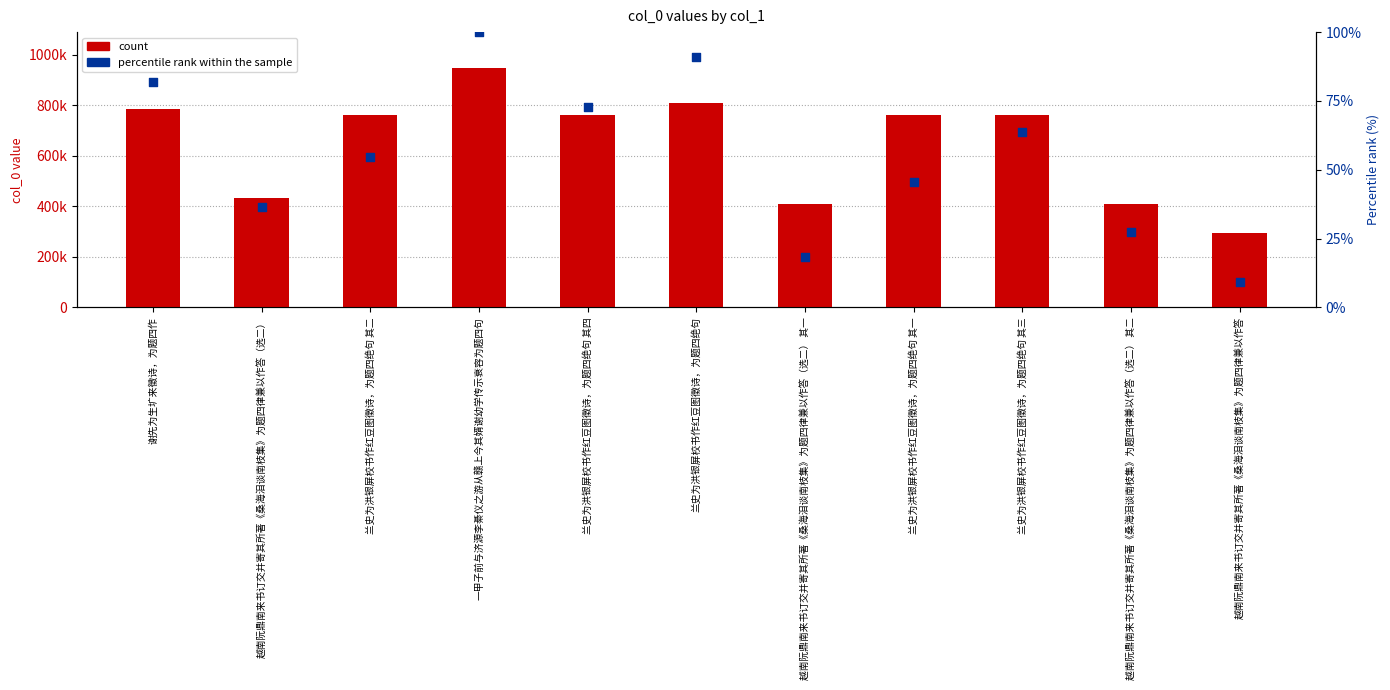

What are all the series names shown in the legend?

count, percentile rank within the sample